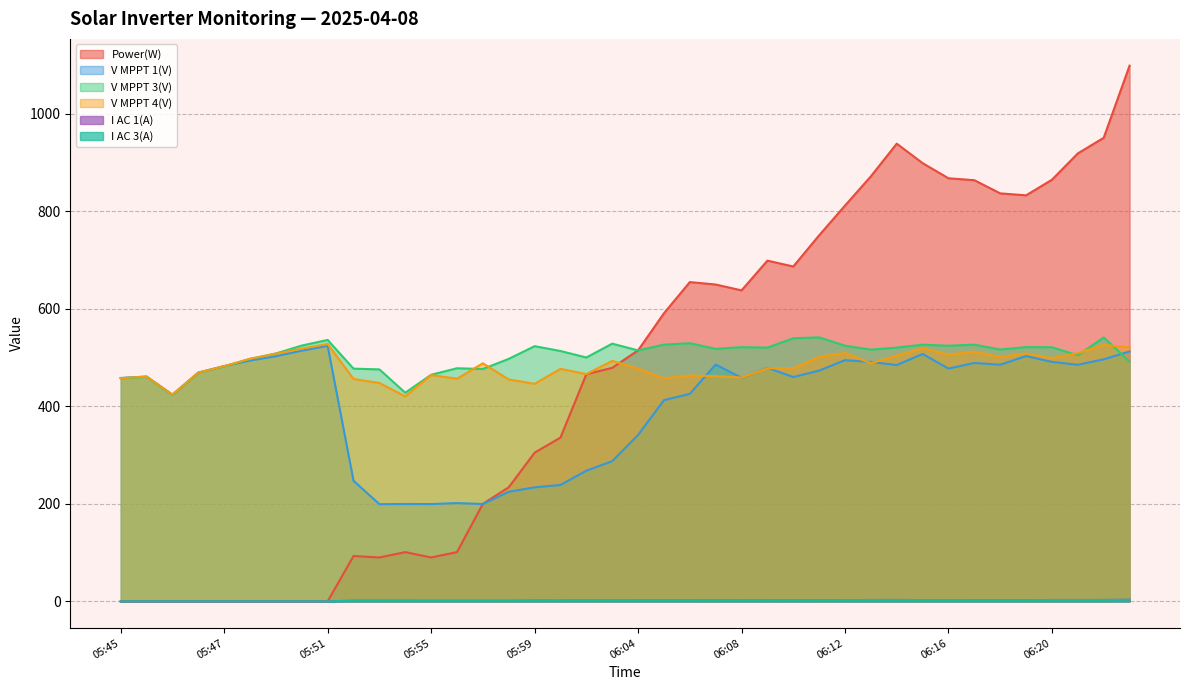

What are all the series names shown in the legend?

Power(W), V MPPT 1(V), V MPPT 3(V), V MPPT 4(V), I AC 1(A), I AC 3(A)